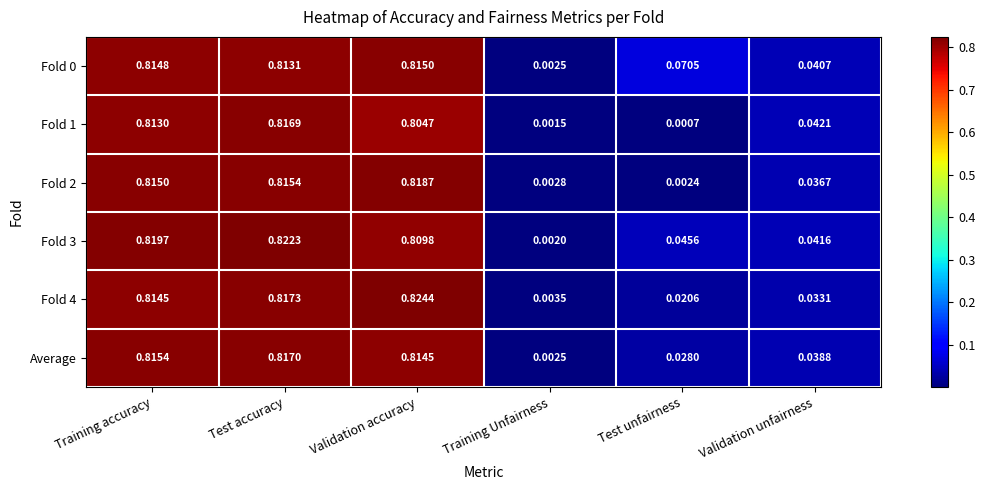

Is the value of Fold 3 at Test unfairness greater than the value of Fold 4 at Training accuracy?

No